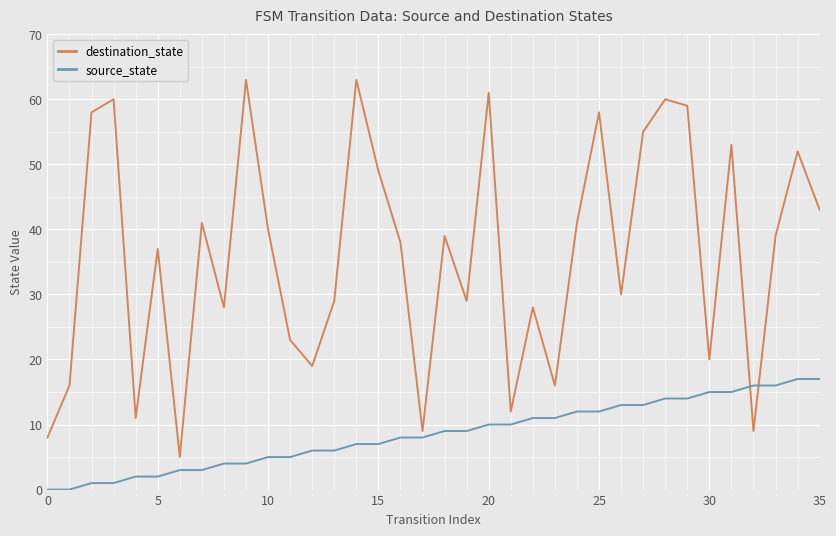

What is the difference between the maximum and minimum values in the source_state series?

17